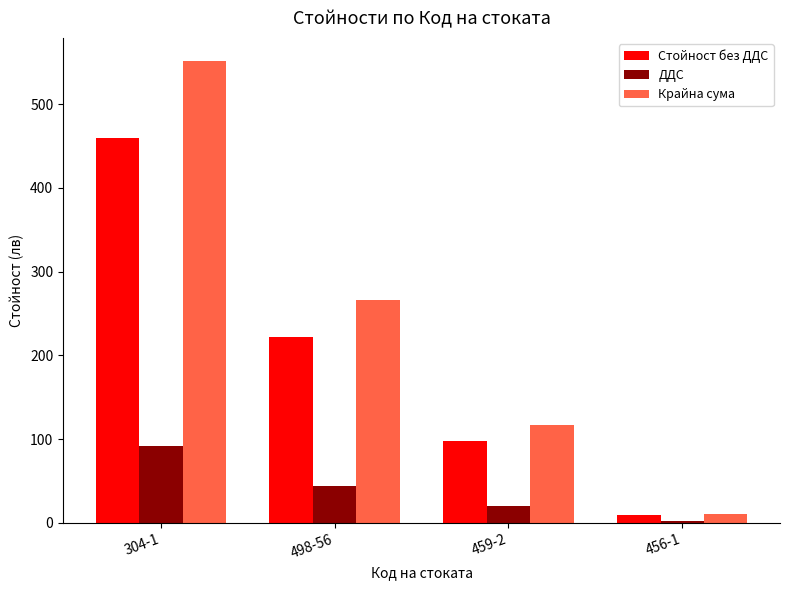

What is the sum of the ДДС values at 498-56 and 459-2?

63.8